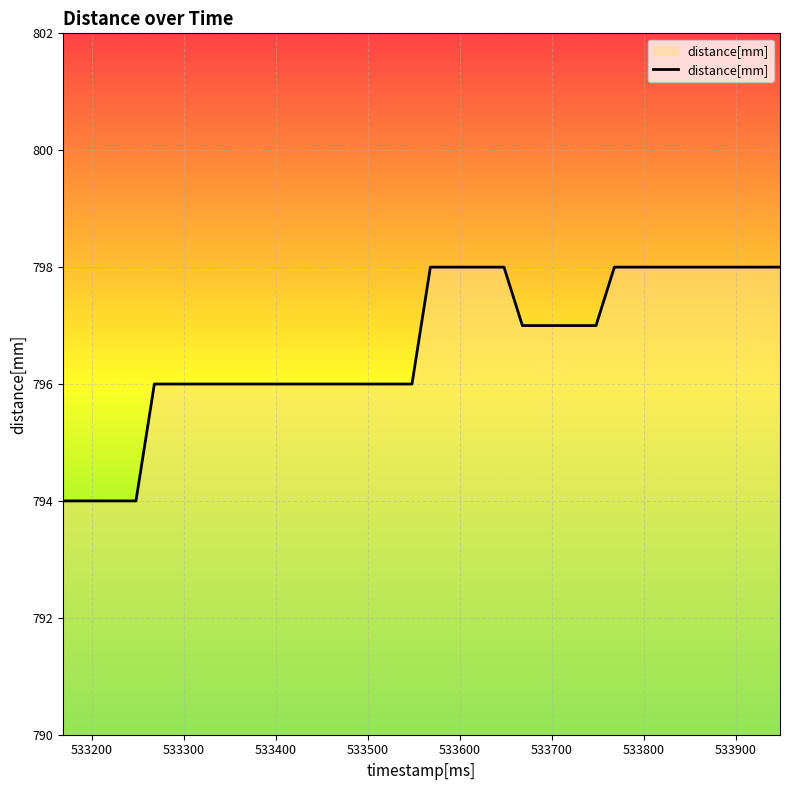

What is the greatest value displayed?

798